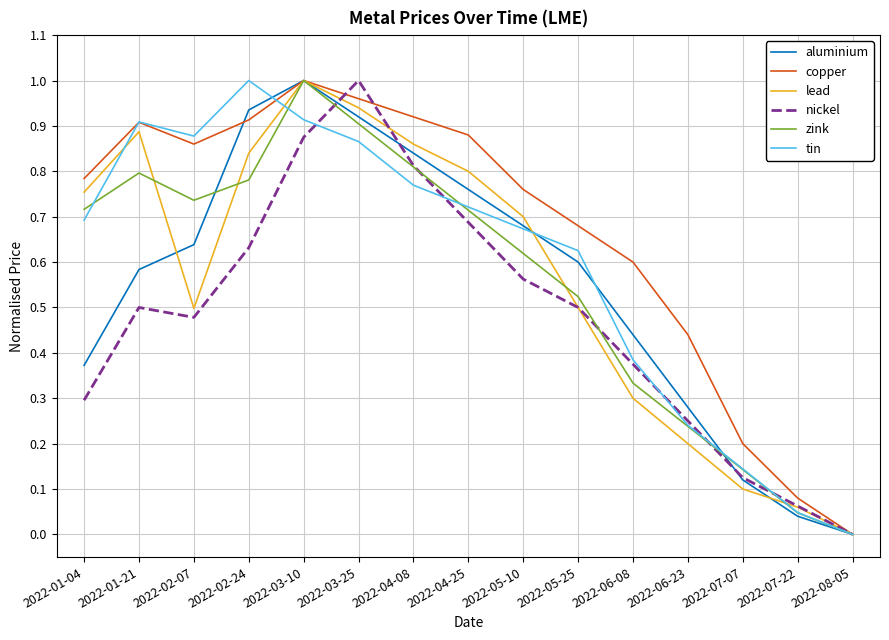

What position from the left is 2022-01-04?

1